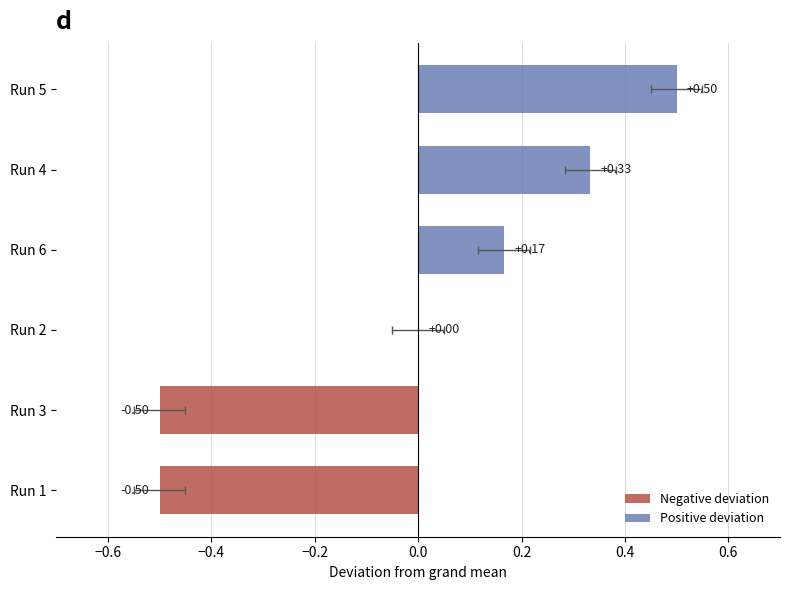

True or false: URL has a value of 5 at Run 2.

False